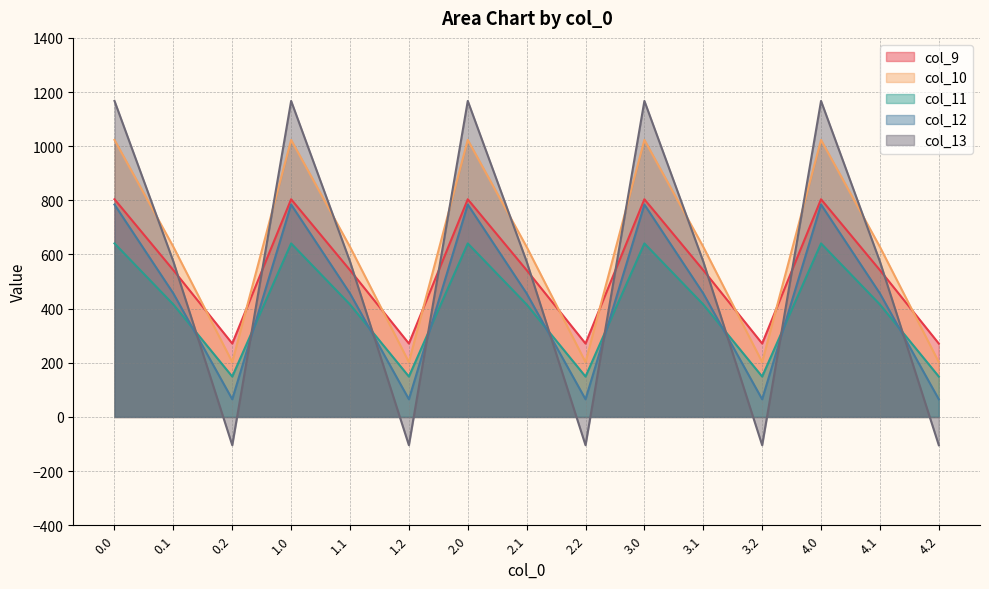

What is the sum of all col_13 values?

8184.0